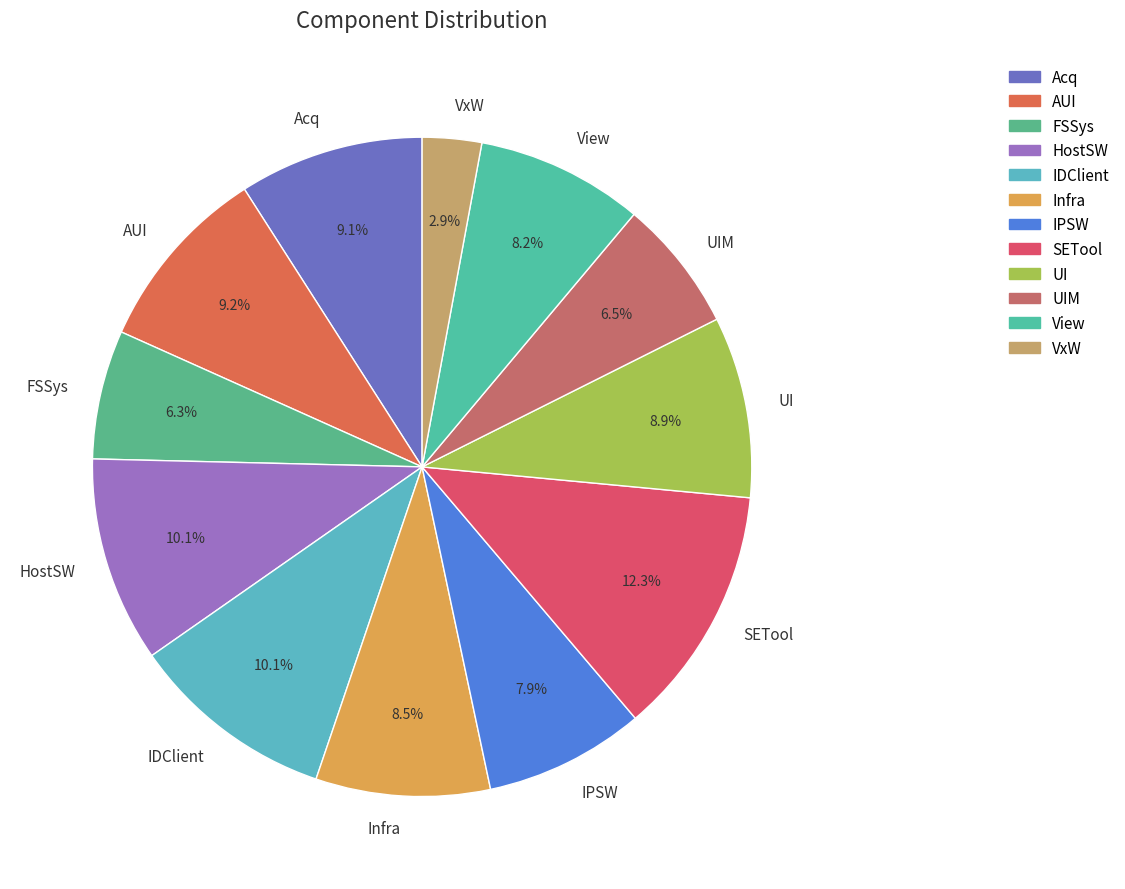

To the nearest percent, what portion does View represent?

8%